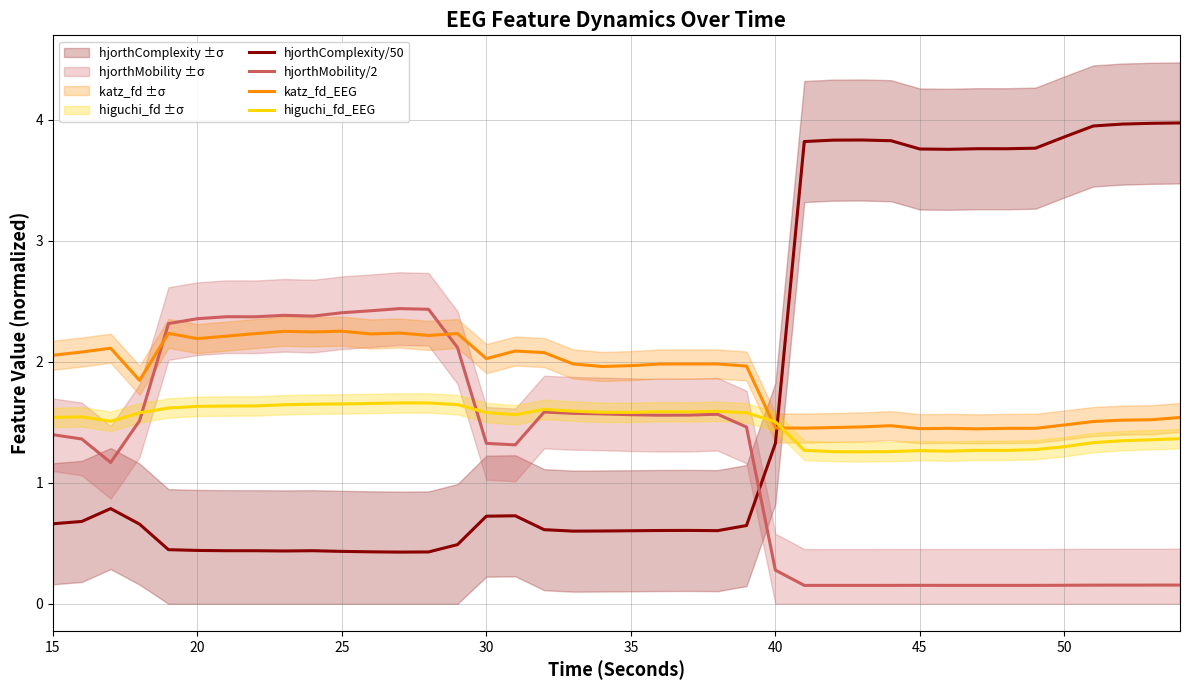

True or false: katz_fd_EEG has a value of 3.5 at 30.

False